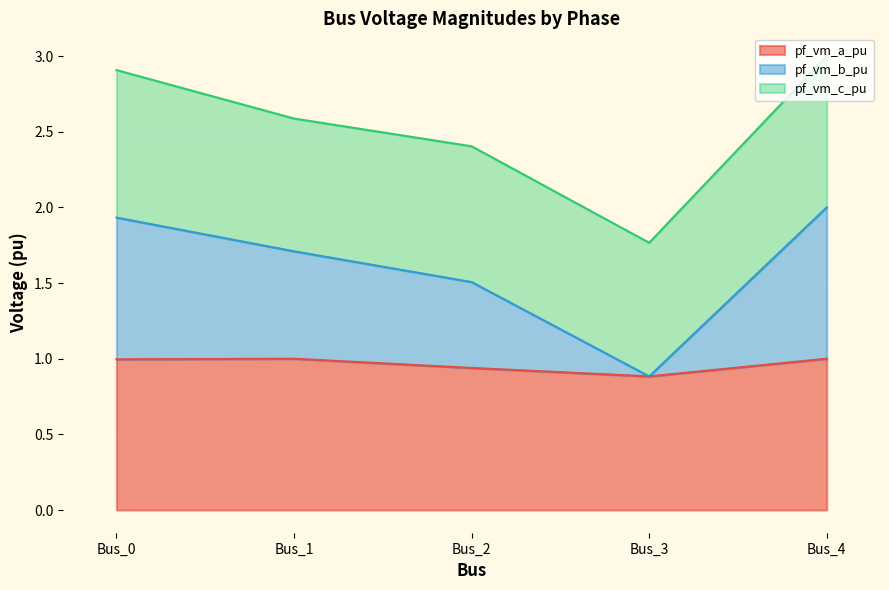

Is it true that pf_vm_a_pu equals 0.6 at Bus_4?

False